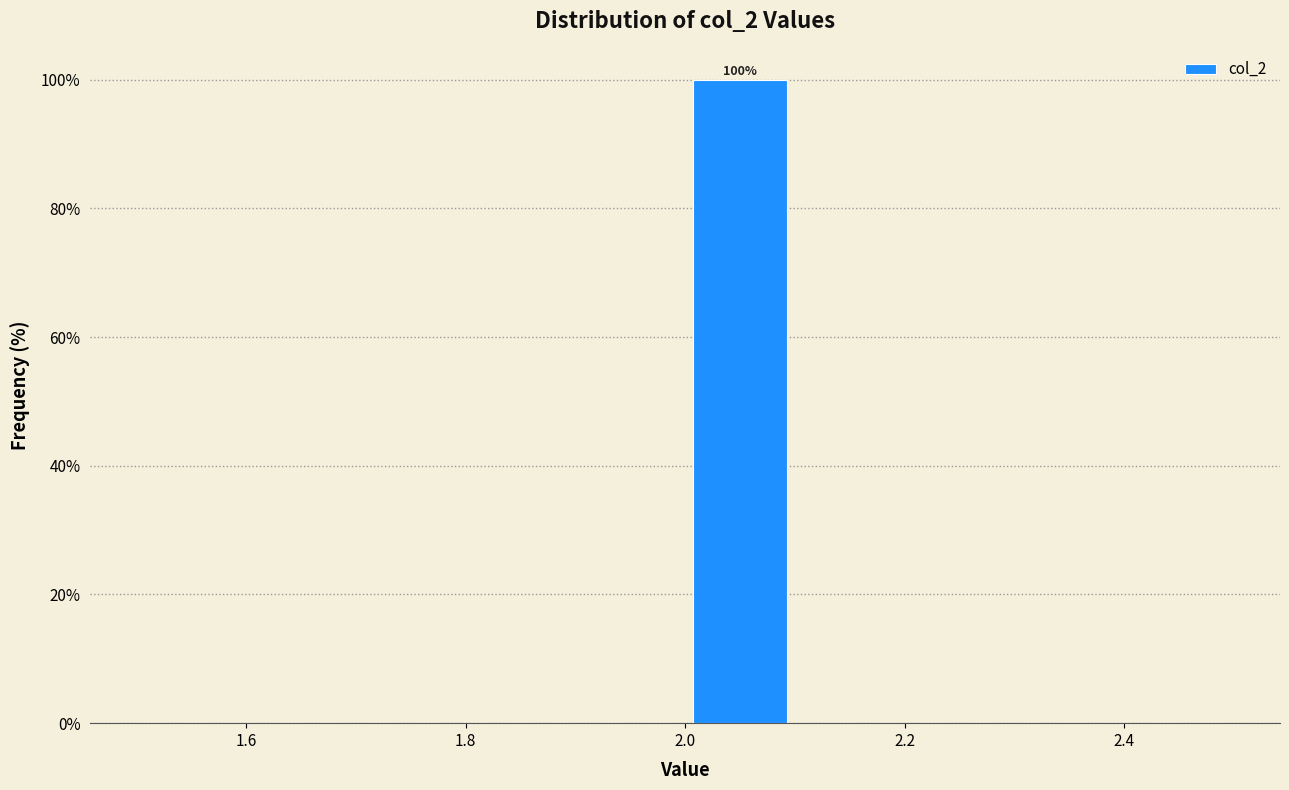

Which range on the x-axis has the tallest bar?

2.0 to 2.1